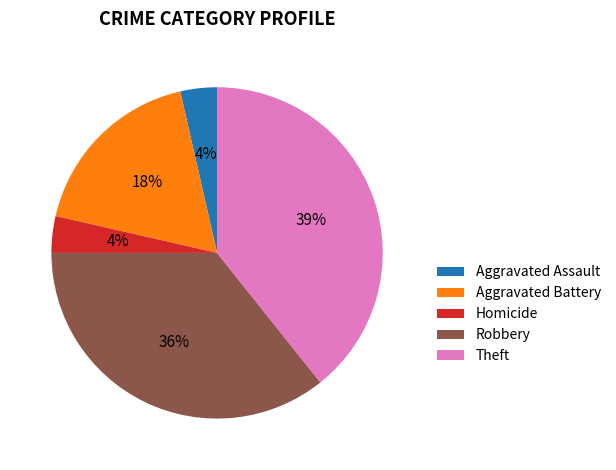

Is it true that Robbery is 36% of the pie?

True